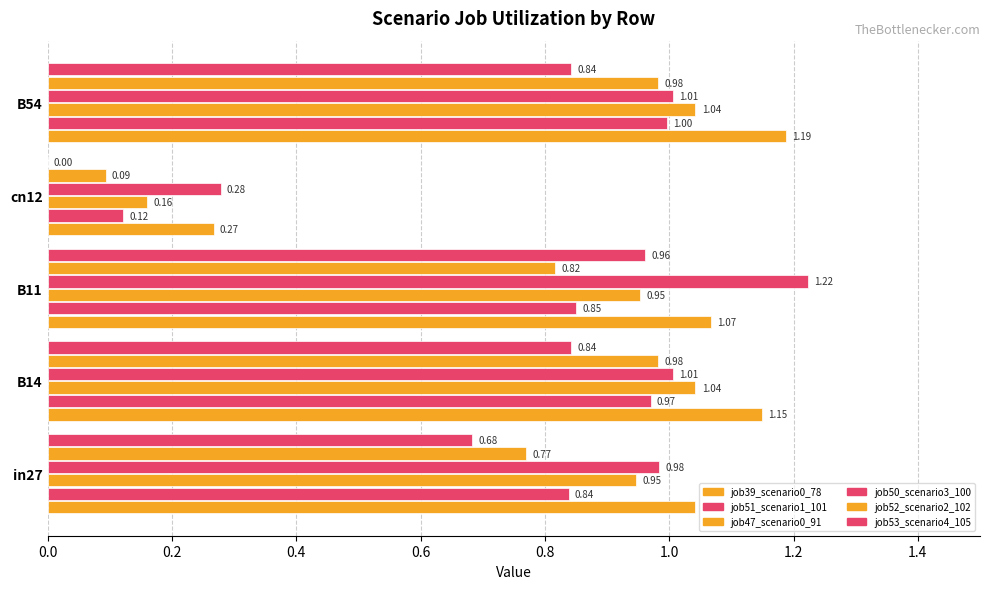

How many series are shown in this chart?

6